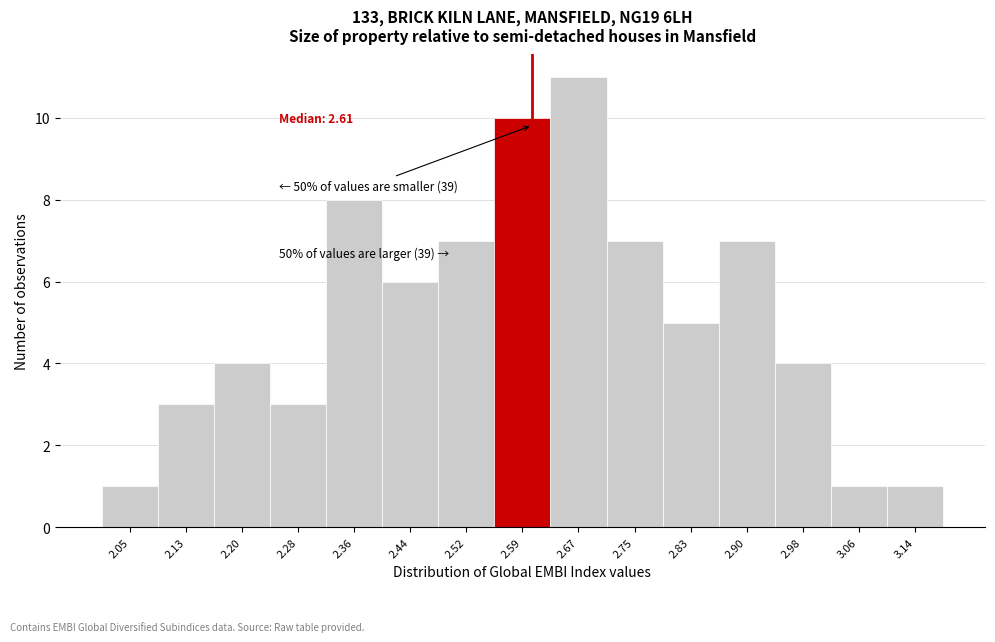

Over which range of the x-axis is the bar tallest?

2.63 to 2.71